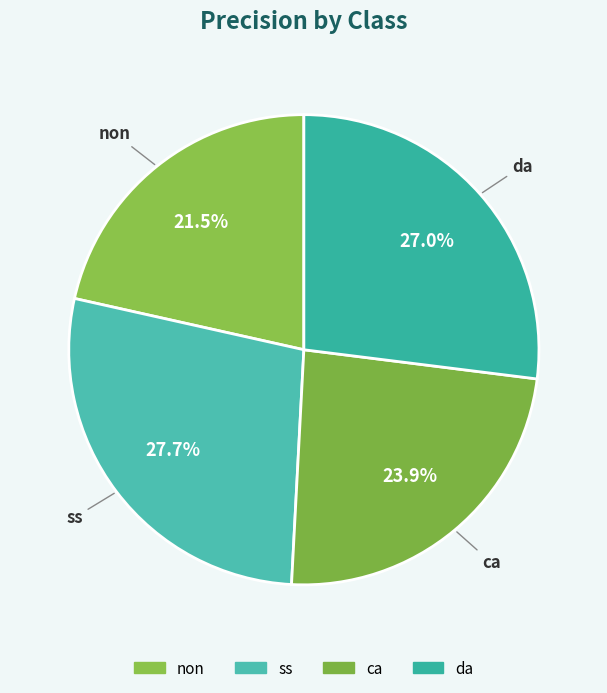

Which slice is the smallest?

non